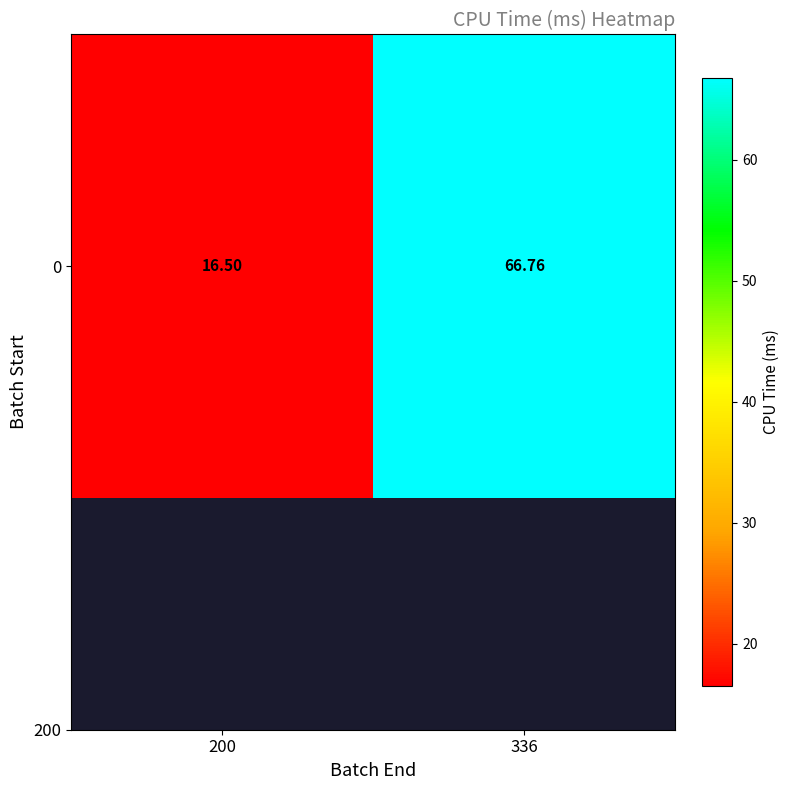

What is the change in value from 200 to 336?

+50.3